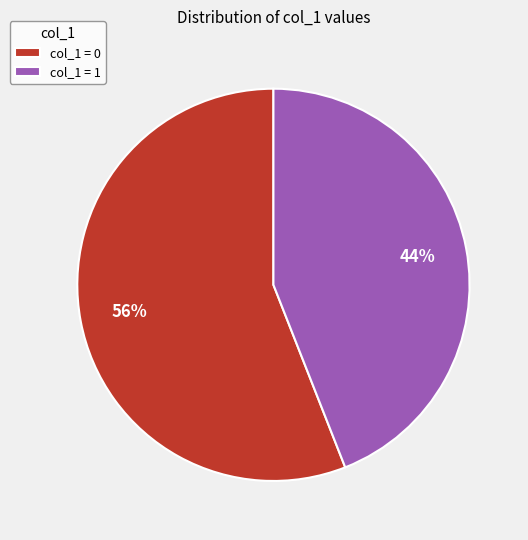

Which category has the smallest portion of the pie?

col_1 = 1